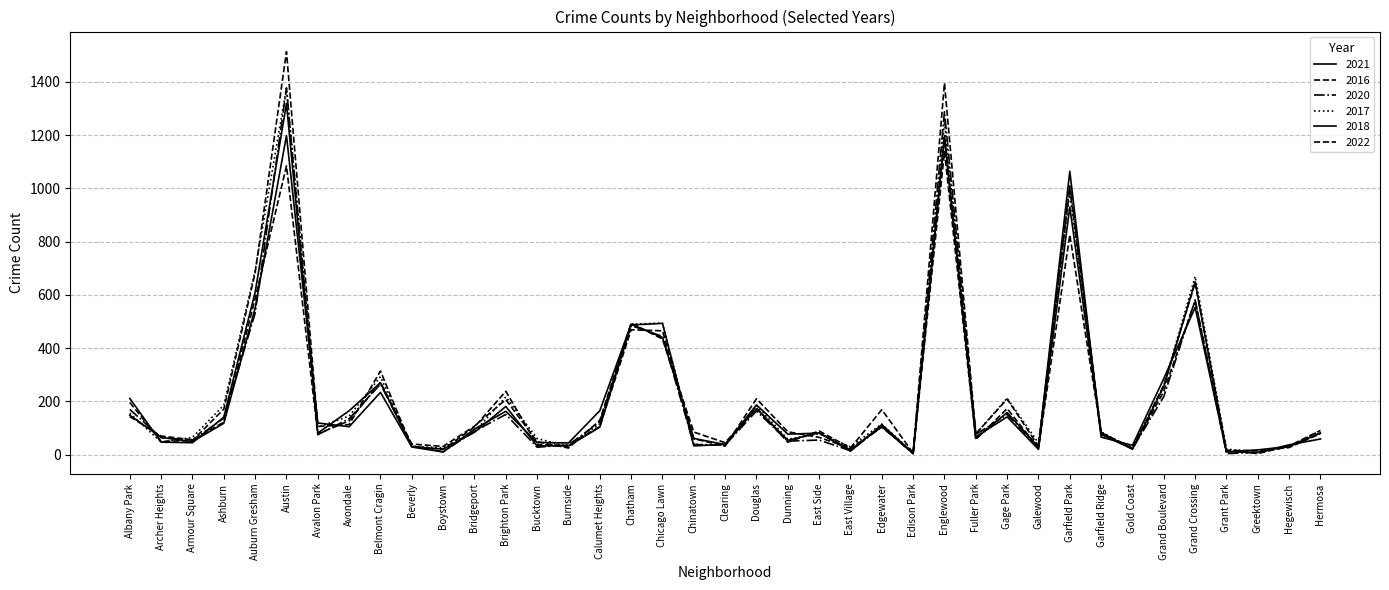

At which label does 2018 first exceed 82?

Albany Park